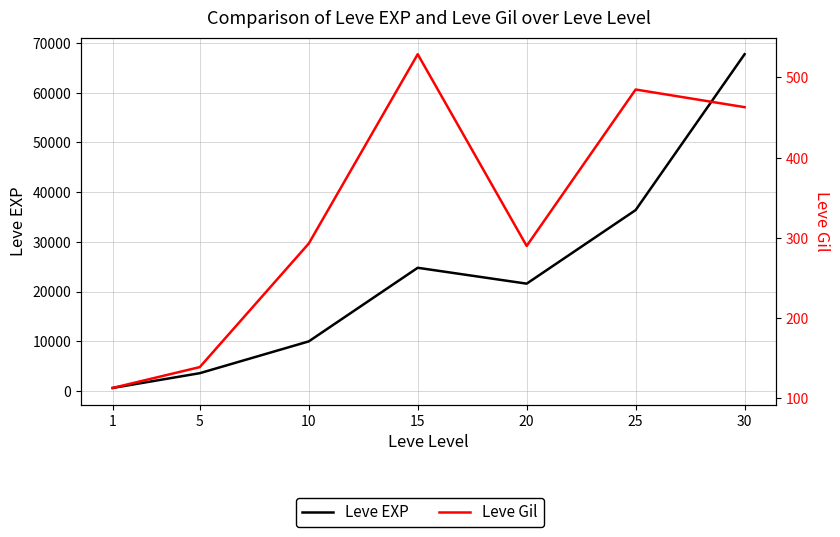

The Leve EXP series shows 630 at 1. True or false?

True